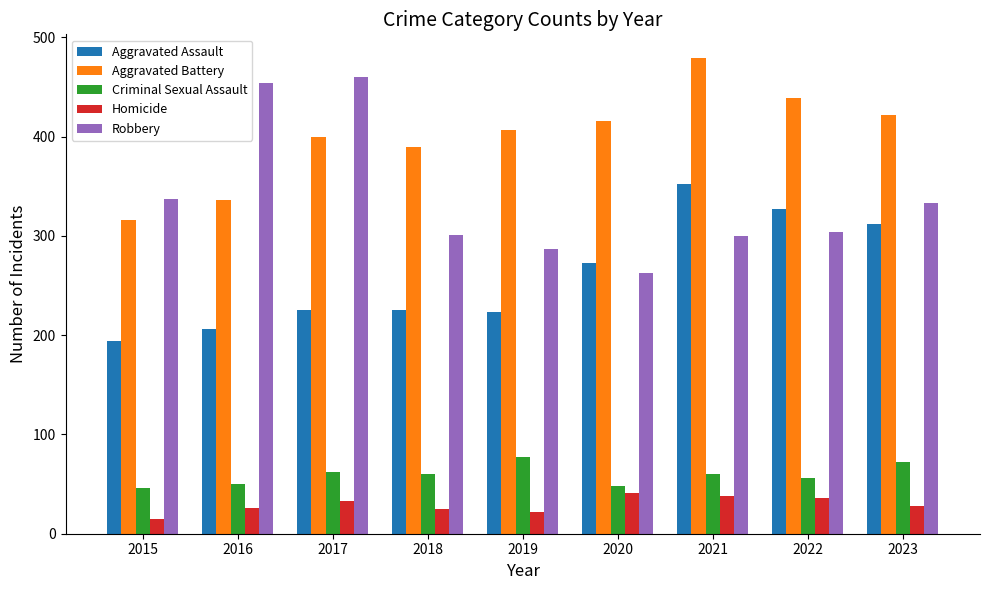

At which label is Robbery closest to 361?

2015